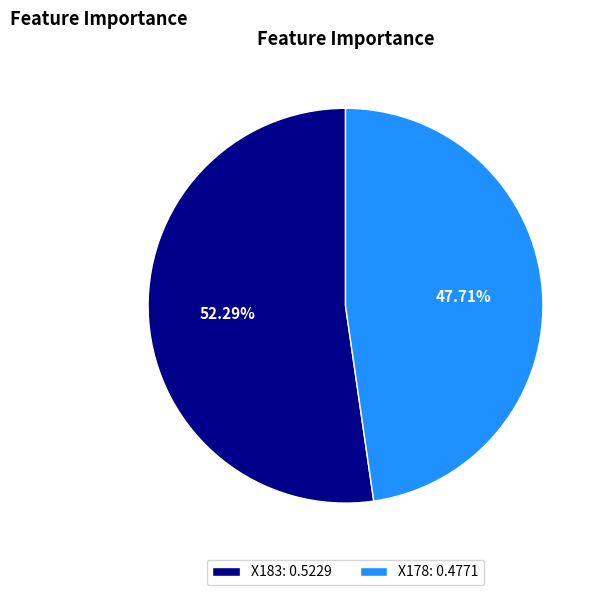

What percentage is NOT represented by X178?

52.3%